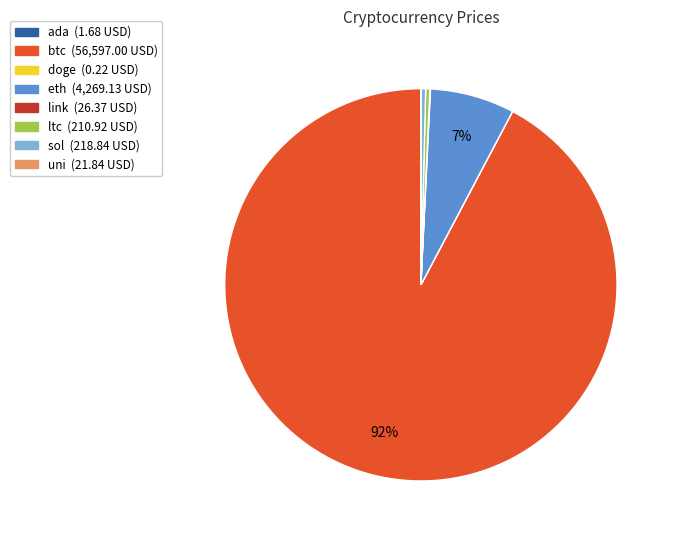

Which category accounts for the majority?

btc